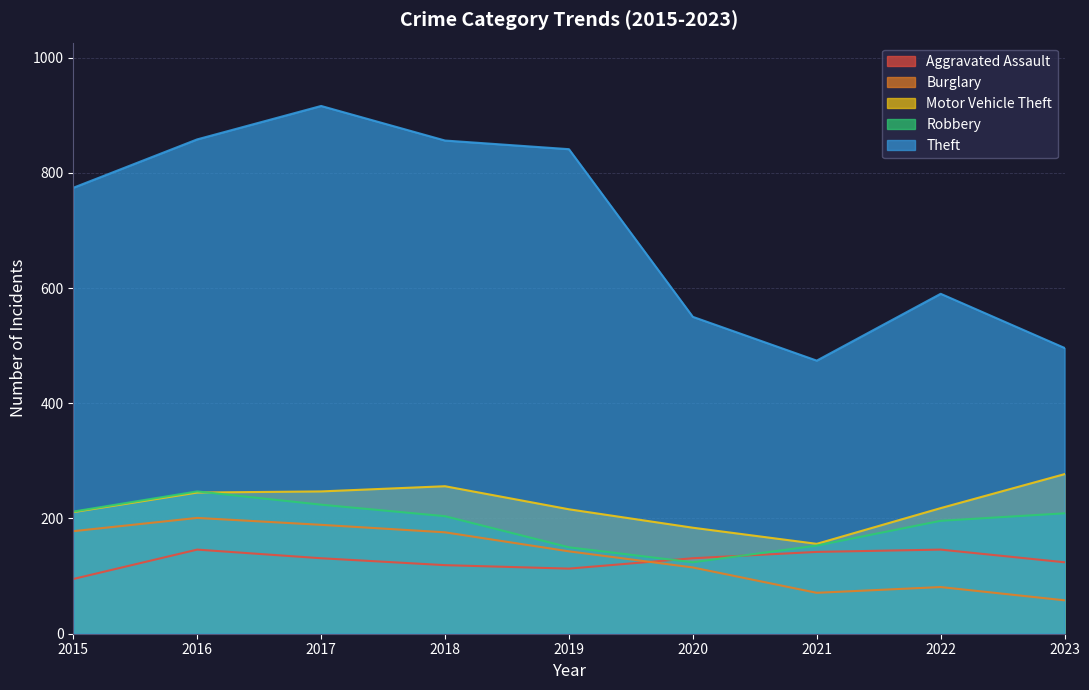

How many data points does each series have?

9